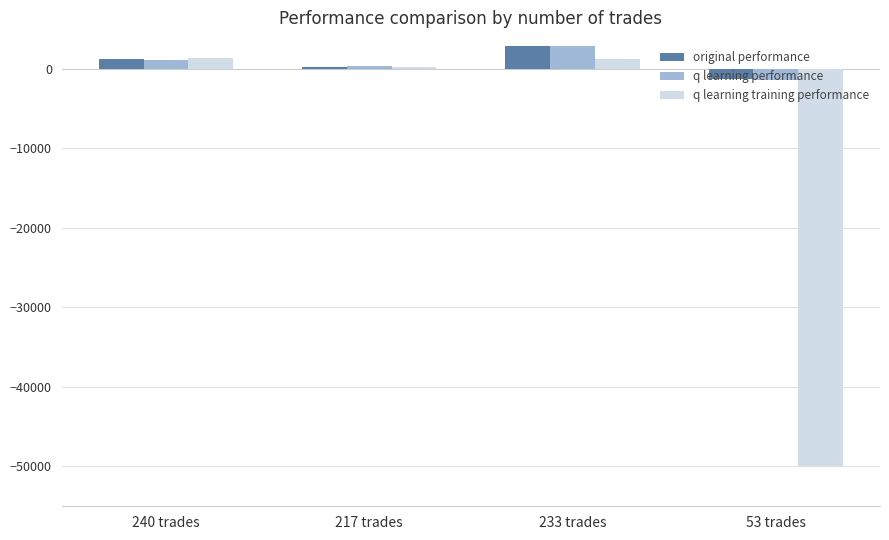

Is the value of q learning training performance at 53 trades greater than the value of q learning performance at 53 trades?

No